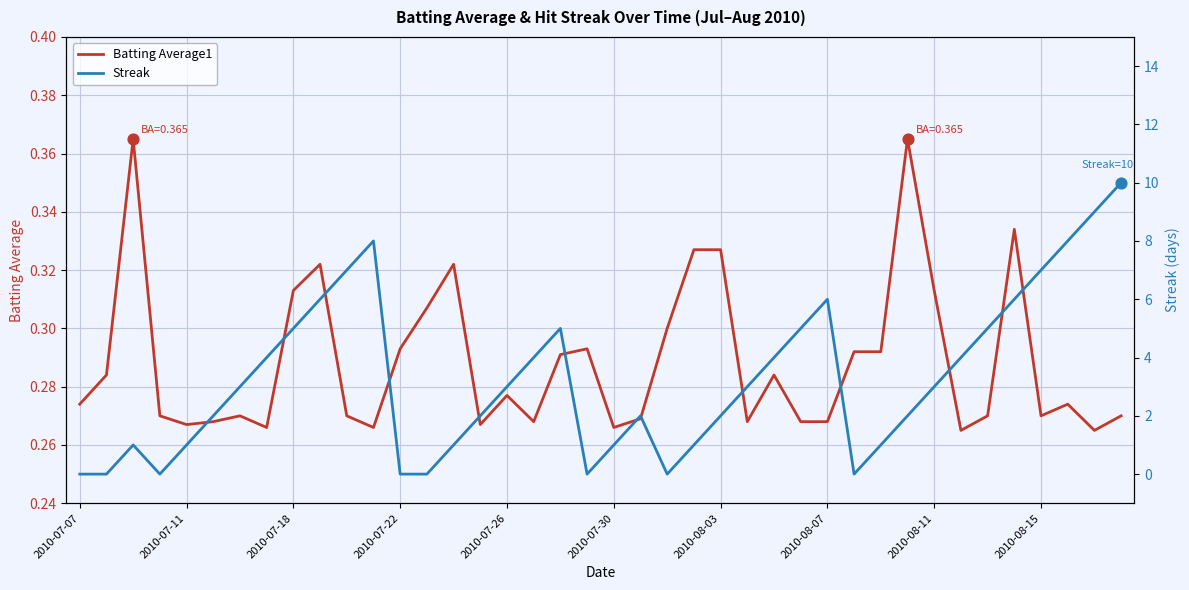

Is the value of Batting Average1 at 24 greater than the value of Streak at 10?

No